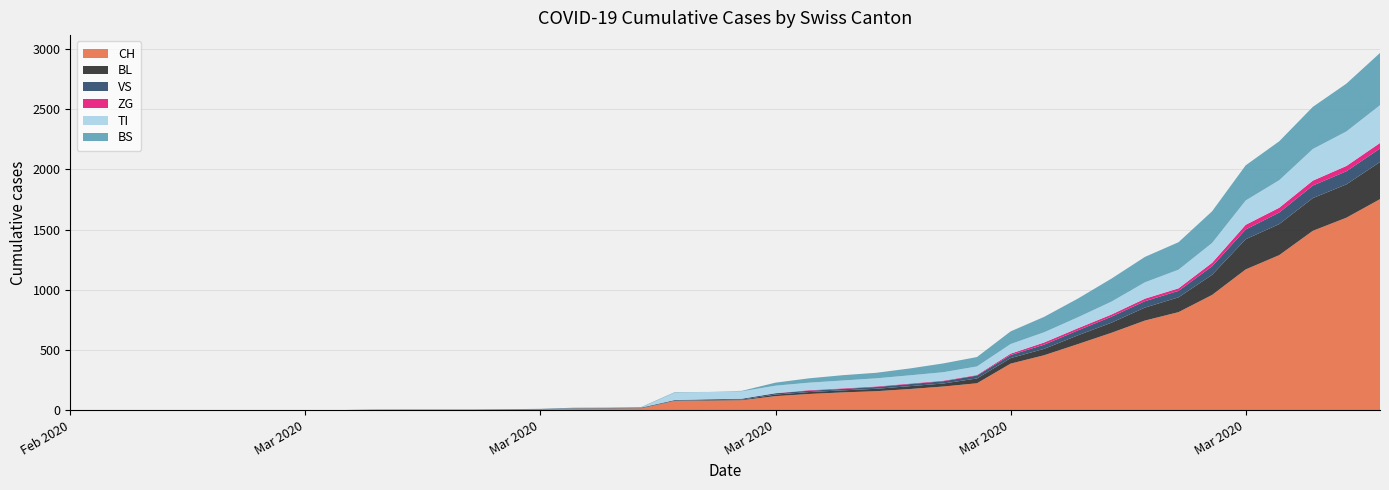

Reading right to left, transcribe all the data shown in this chart.

CH: 1753	1599	1490	1288	1169	957	814	744	642	548	456	386	223	196	175	157	147	134	116	82	79	76	14	12	11	6	5	3	3	3	2	0	0	0	0	0	0	0	0	0
BL: 309	277	272	258	251	167	123	108	84	73	53	46	40	25	24	20	17	16	13	5	5	2	2	2	2	2	1	0	0	0	0	0	0	0	0	0	0	0	0	0
VS: 112	109	104	96	81	71	54	53	50	41	35	25	24	19	17	15	12	11	11	8	6	6	5	3	3	2	2	2	2	2	2	0	0	0	0	0	0	0	0	0
ZG: 46	44	41	40	39	29	21	21	18	18	18	12	5	5	5	5	5	5	1	0	0	0	0	0	0	0	0	0	0	0	0	0	0	0	0	0	0	0	0	0
TI: 314	287	263	229	202	165	155	136	107	91	85	80	71	70	68	67	65	62	62	61	61	61	0	0	0	0	0	0	0	0	0	0	0	0	0	0	0	0	0	0
BS: 434	397	350	323	292	263	228	211	191	155	128	105	78	73	57	46	44	36	25	4	0	4	4	4	4	0	0	0	0	0	0	0	0	0	0	0	0	0	0	0